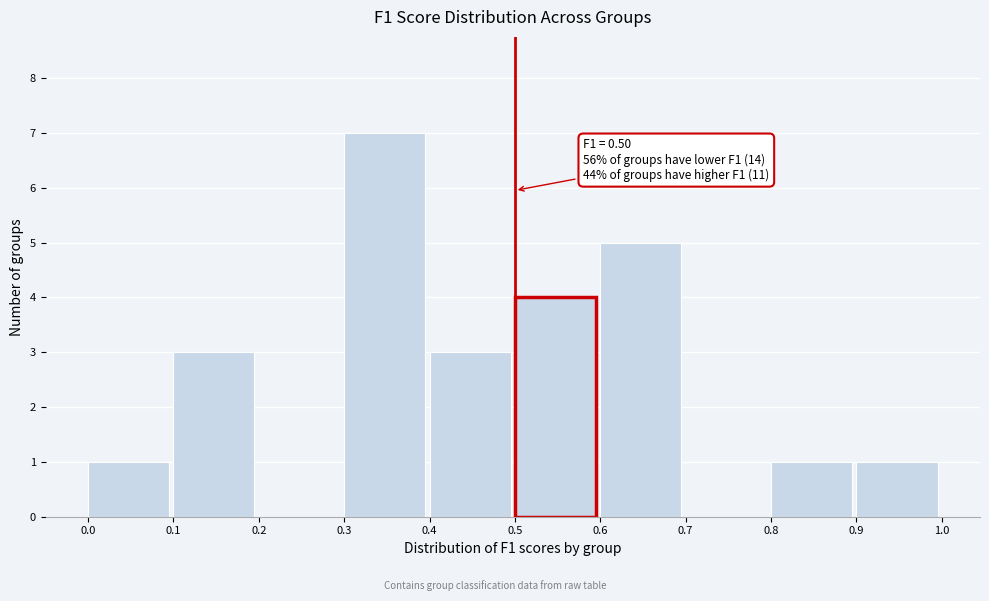

Which range on the x-axis has the tallest bar?

0.3 to 0.4